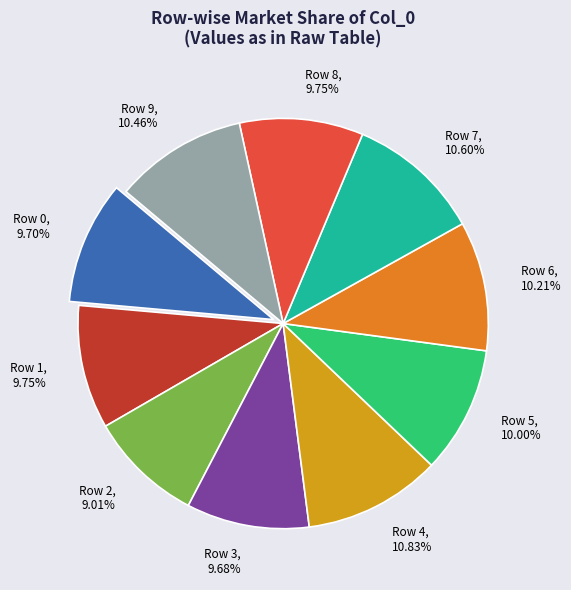

Which has a higher value, Row 9 or Row 2?

Row 9